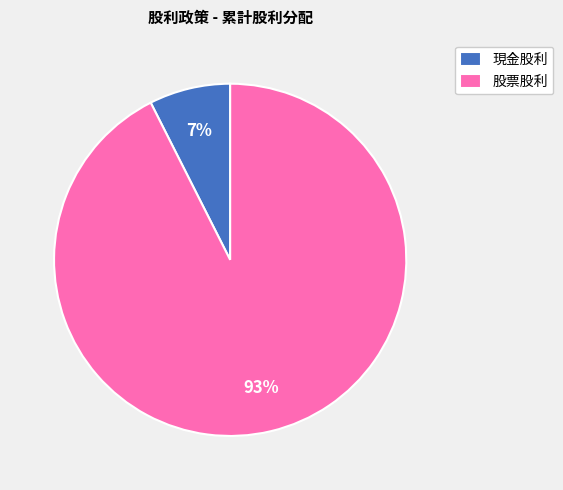

The 現金股利 slice represents 7% of the pie. True or false?

True